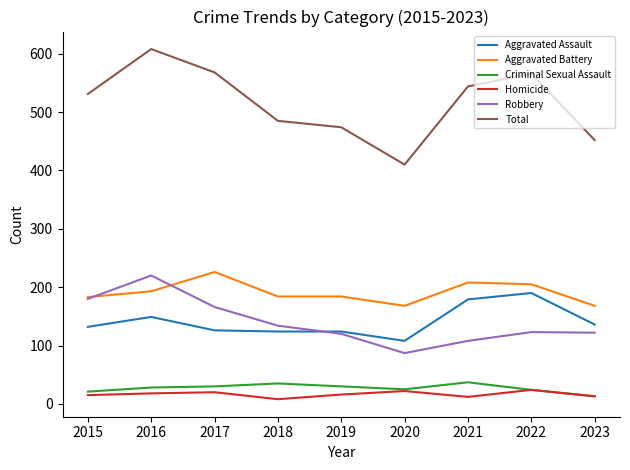

What is the difference between the highest and lowest values at 2016?

590